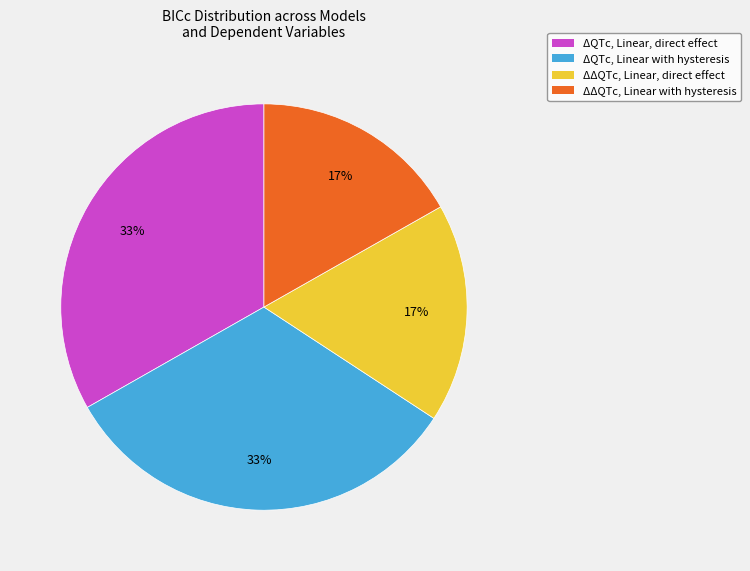

To the nearest percent, what is the average slice percentage?

25%